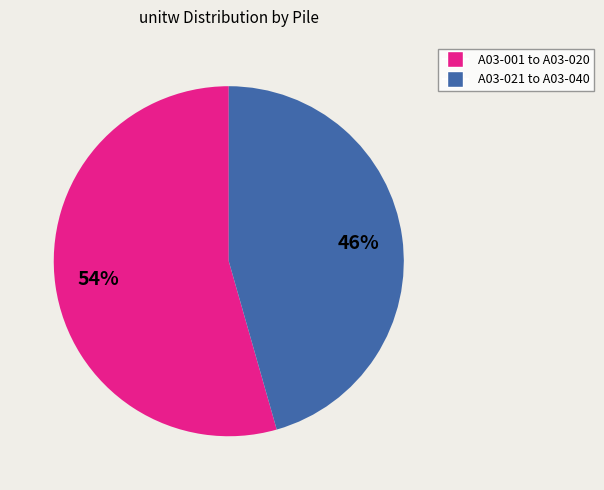

Is there a majority slice in this chart?

Yes